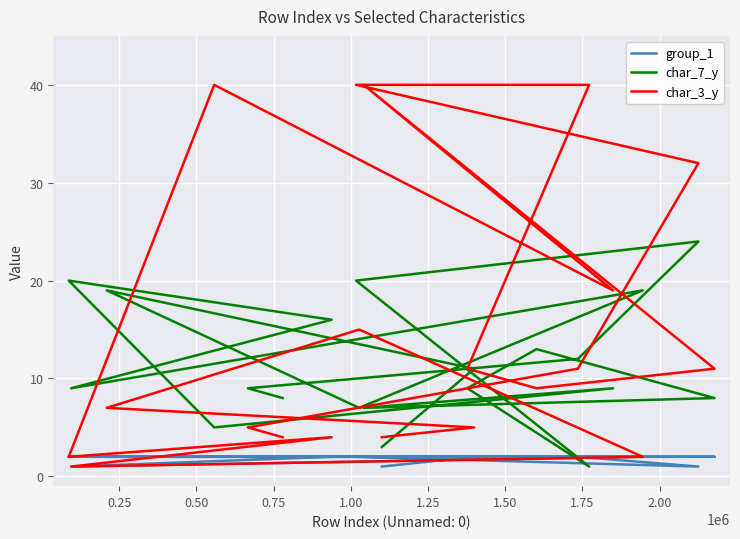

What is the label of the 12th point from the right?

2.00